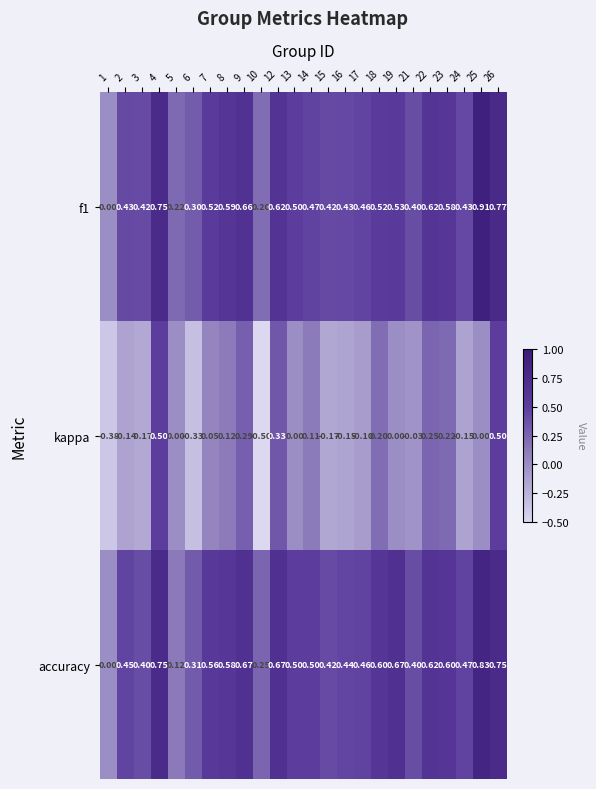

Which series has the largest total across all categories?

accuracy